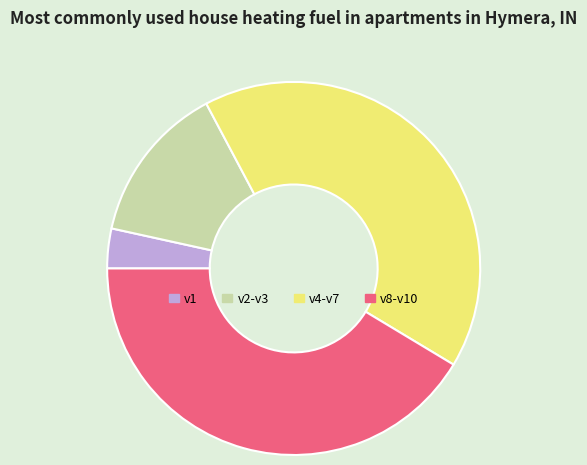

Does v8-v10 account for over 50% of the chart?

No